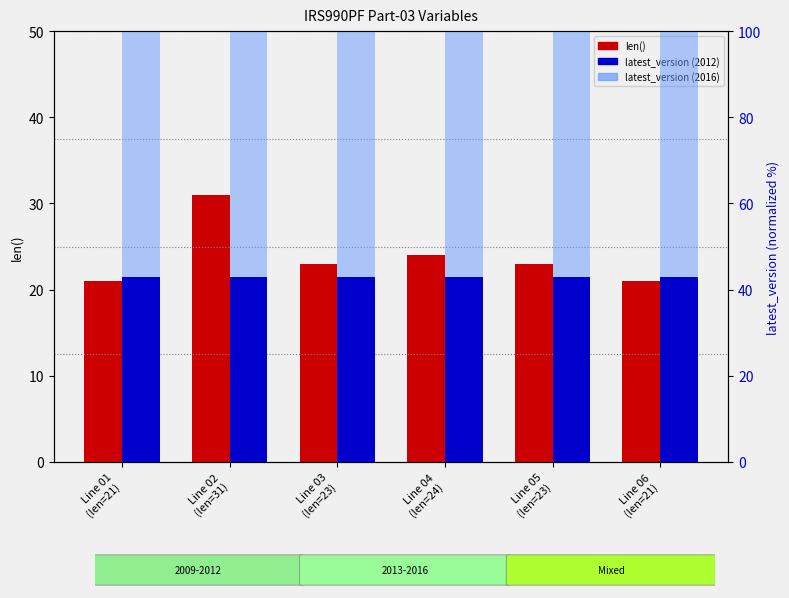

The len() series shows 27.4 at Line 06
(len=21). True or false?

False